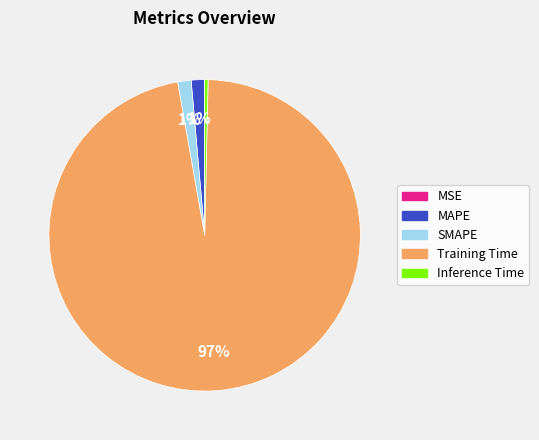

To the nearest percent, what is the average slice percentage?

20%